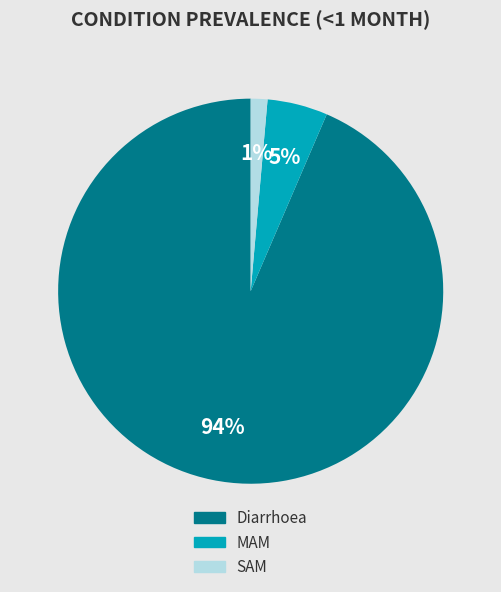

To the nearest percent, what percentage of the pie is SAM?

1%